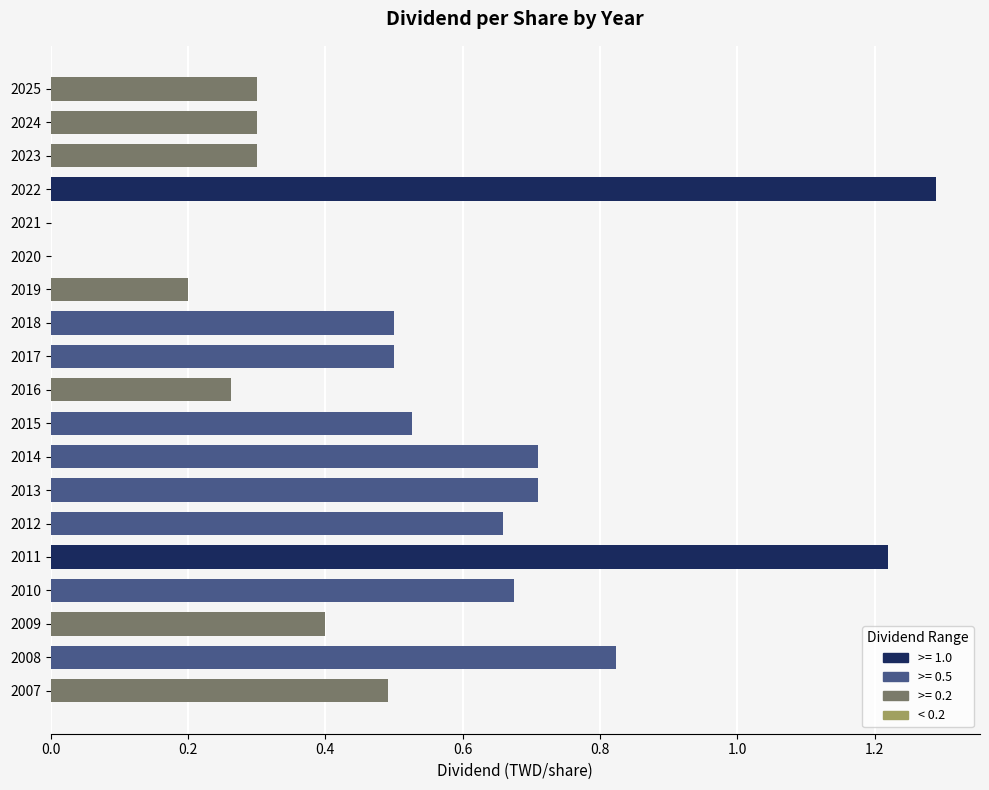

What is the change in value from 2015 to 2008?

+0.3